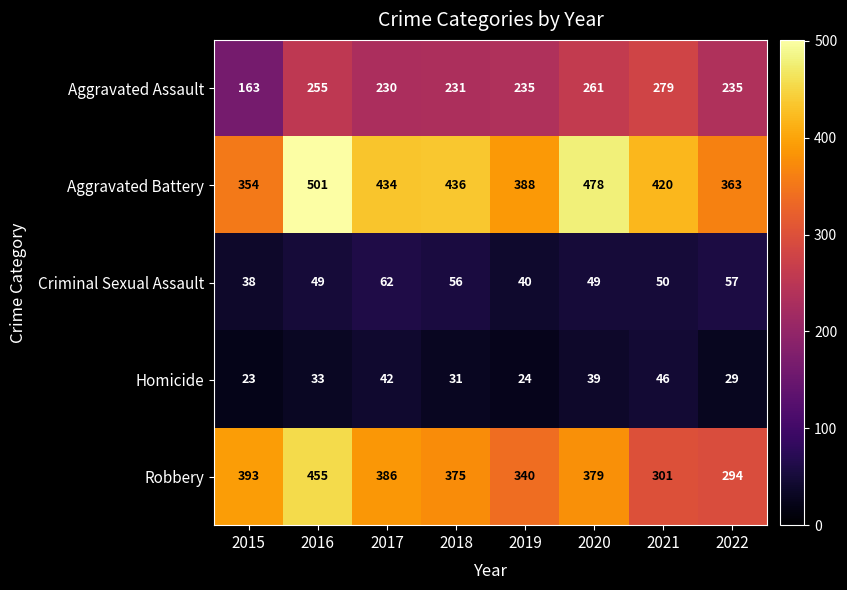

Which label corresponds to the largest value in the chart?

2016